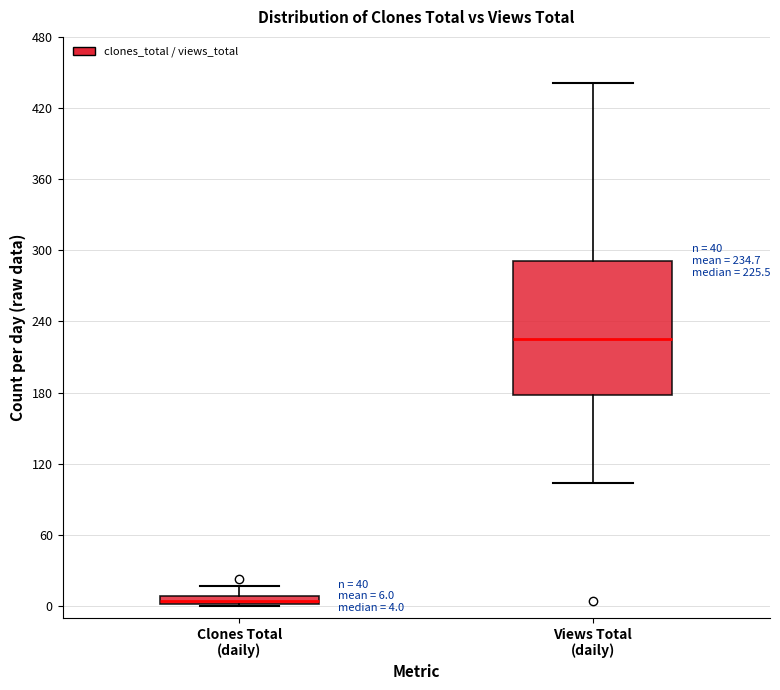

Which box is the tallest, from its lower edge to its upper edge?

Views Total (daily)